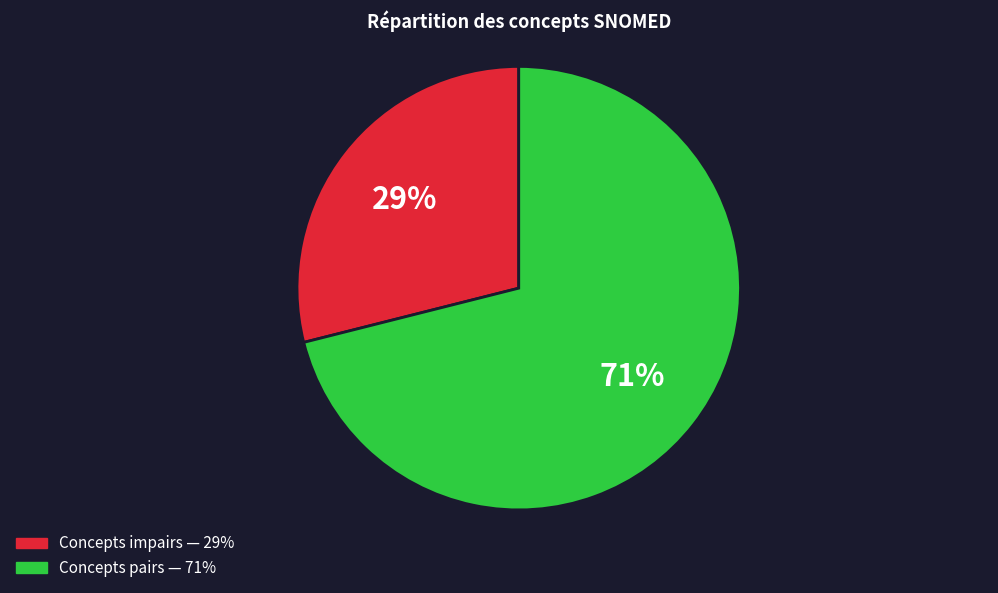

To the nearest percent, what is the average slice percentage?

50%